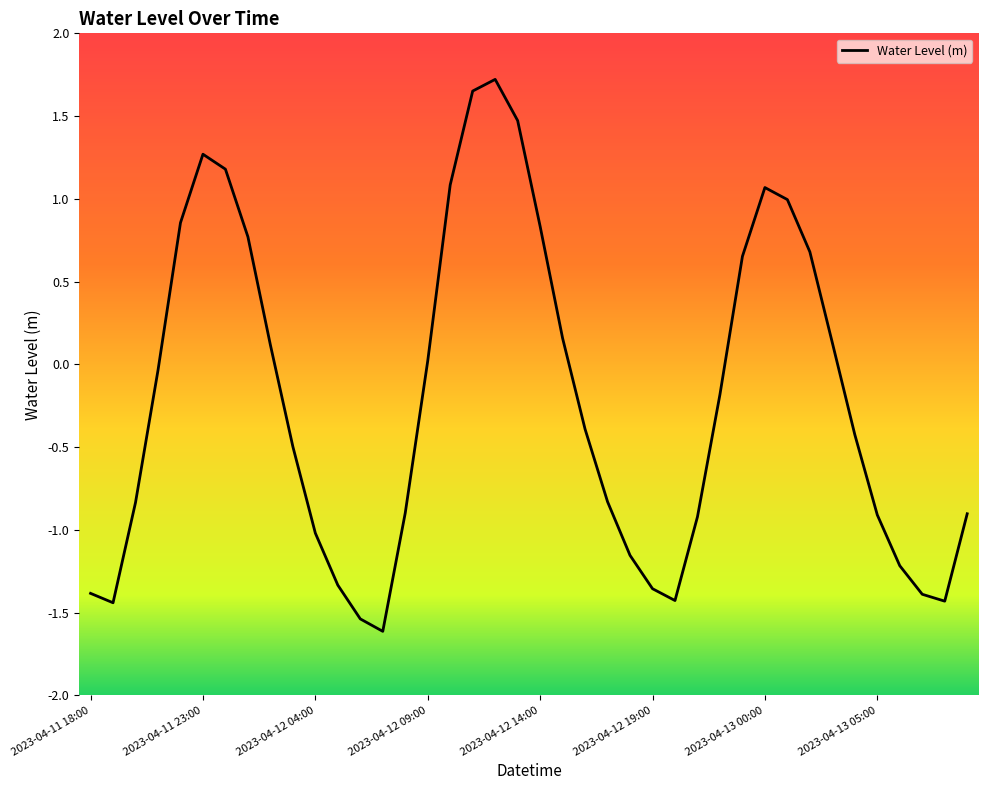

What is the difference between the maximum and minimum values?

3.3